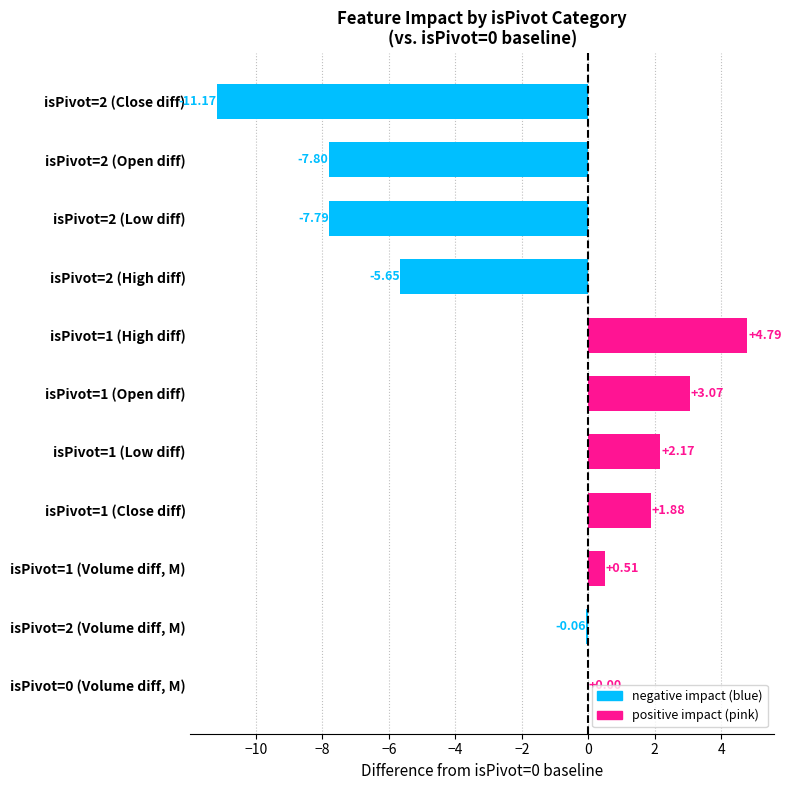

What is the change in value from isPivot=1 (Low diff) to isPivot=1 (Volume diff, M)?

-1.7